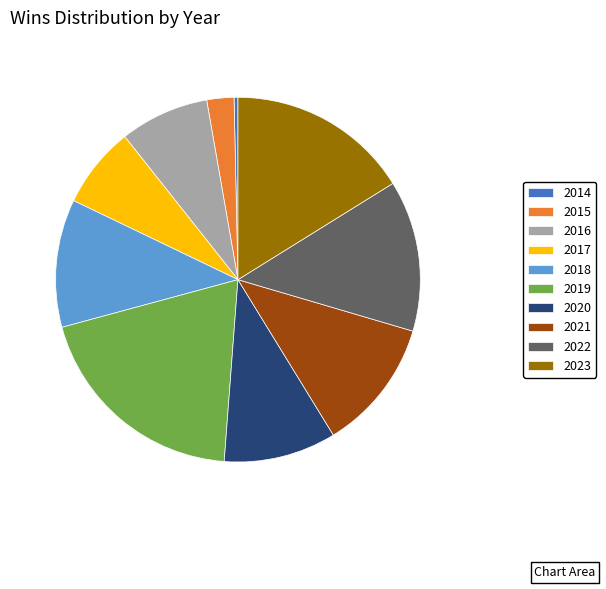

Which slice is the smallest?

2014